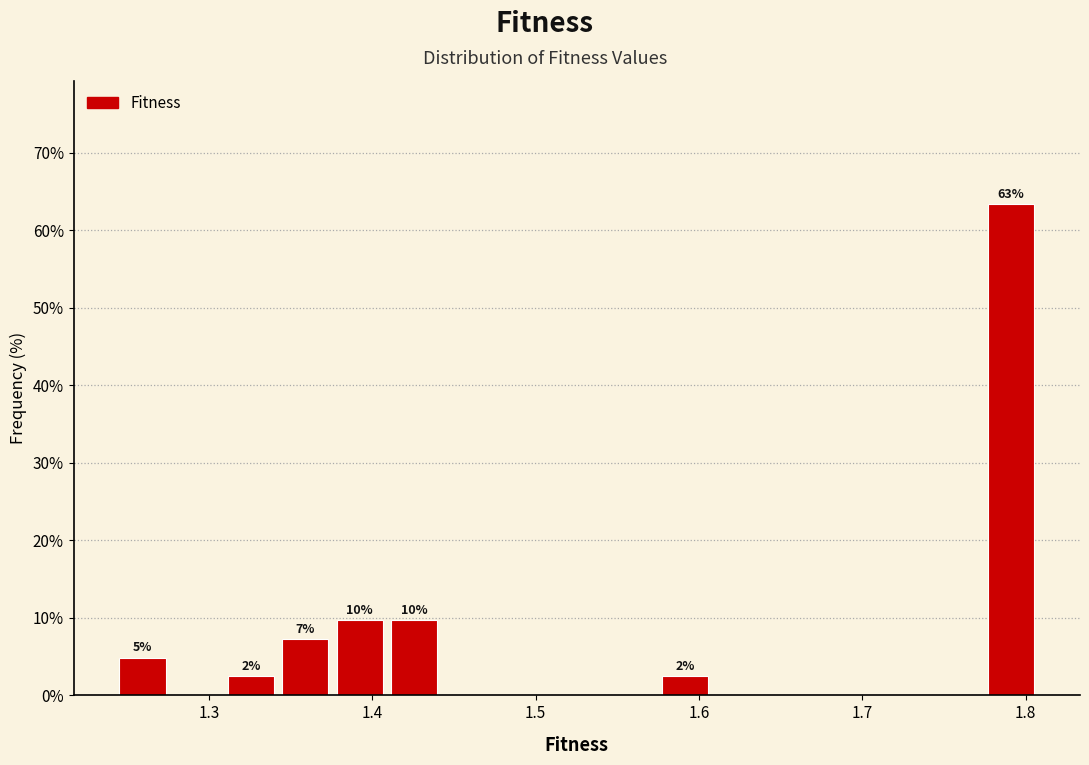

Around what value on the x-axis is the tallest bar? Give the approximate position of its centre, as read against the axis.

1.79